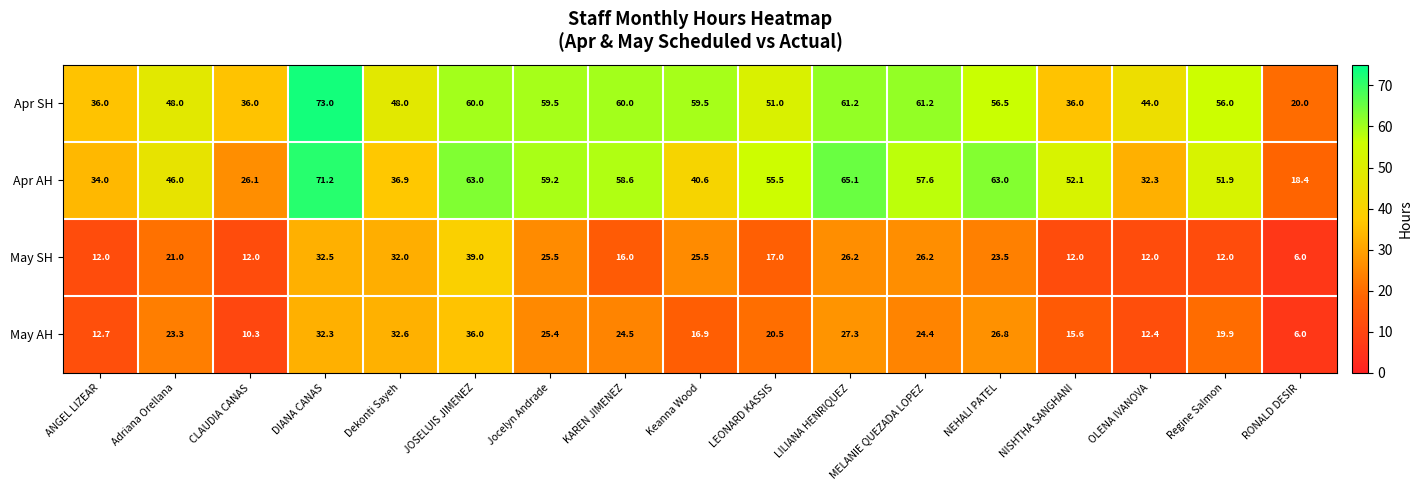

What is the difference between the highest and lowest values at ANGEL LIZEAR?

24.0